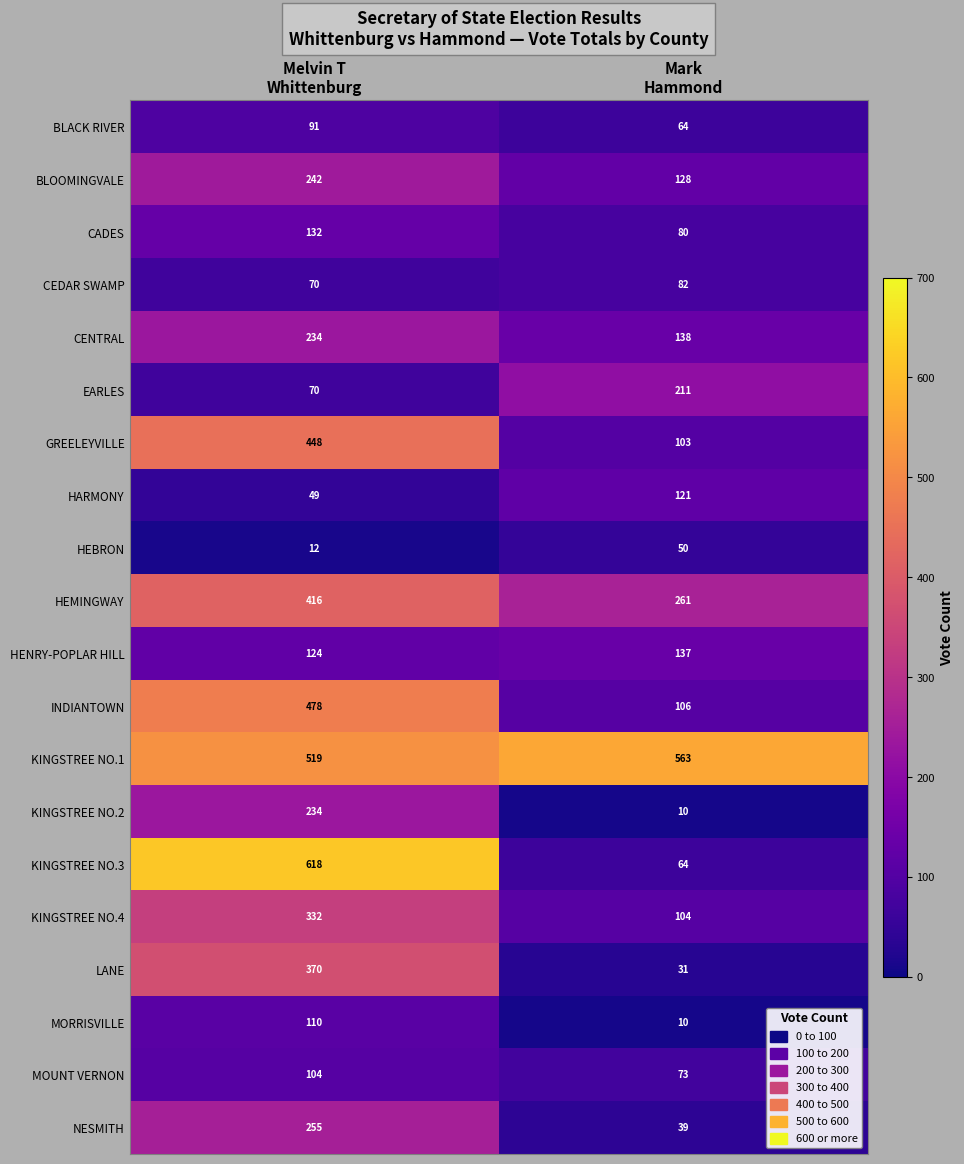

What is the average value of the KINGSTREE NO.3 series?

341